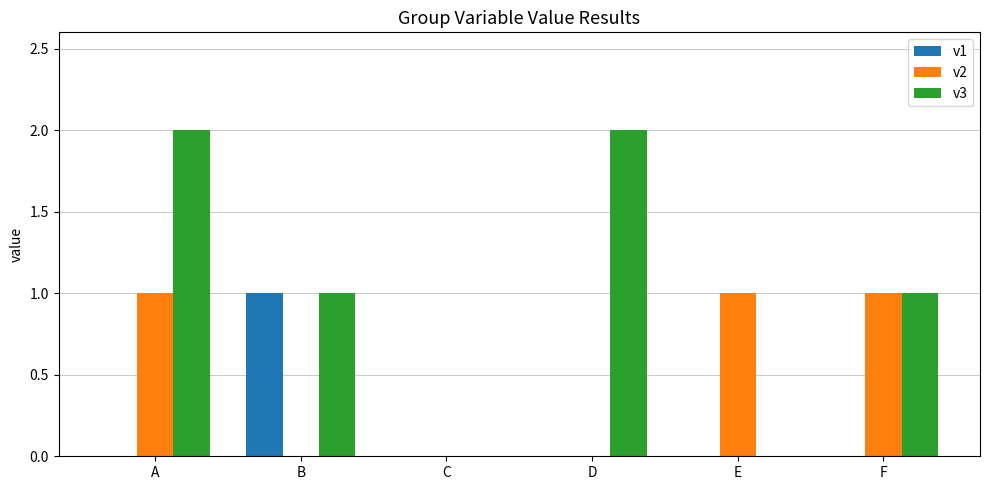

Are the bars horizontal?

No